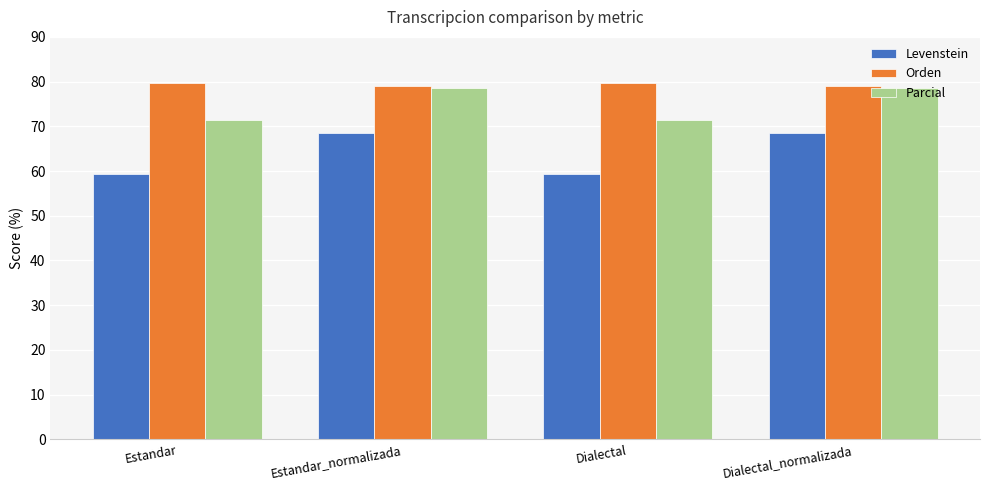

Where does the Levenstein series first go above 68?

Estandar_normalizada